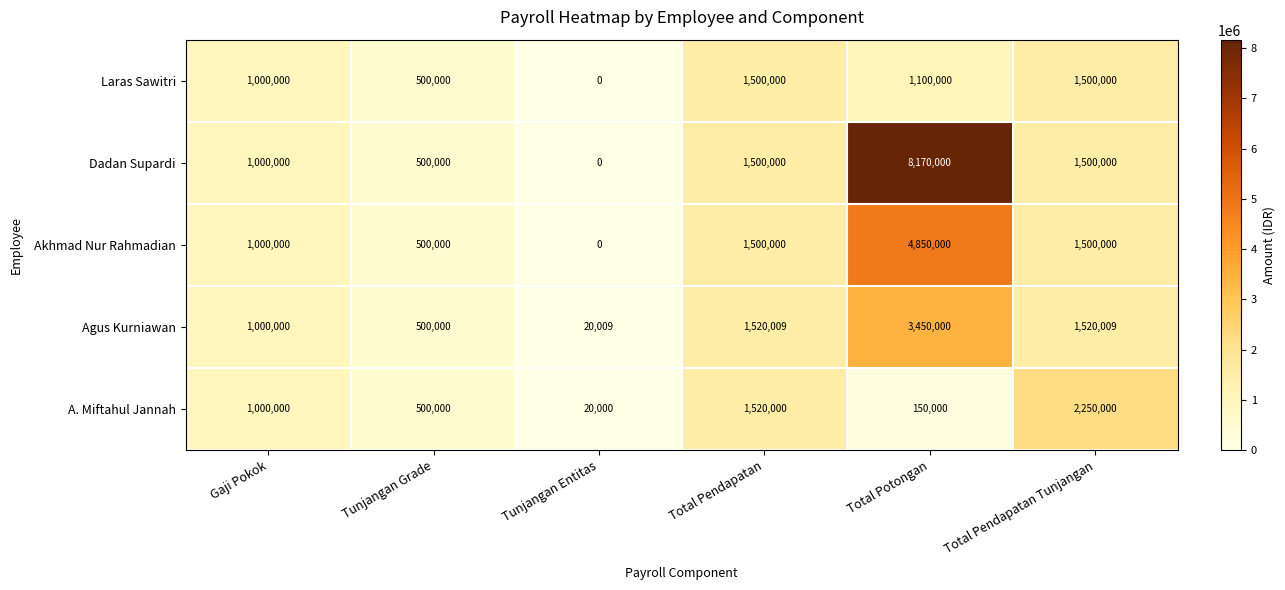

Rank the series by their maximum value, from lowest to highest.

Laras Sawitri, A. Miftahul Jannah, Agus Kurniawan, Akhmad Nur Rahmadian, Dadan Supardi